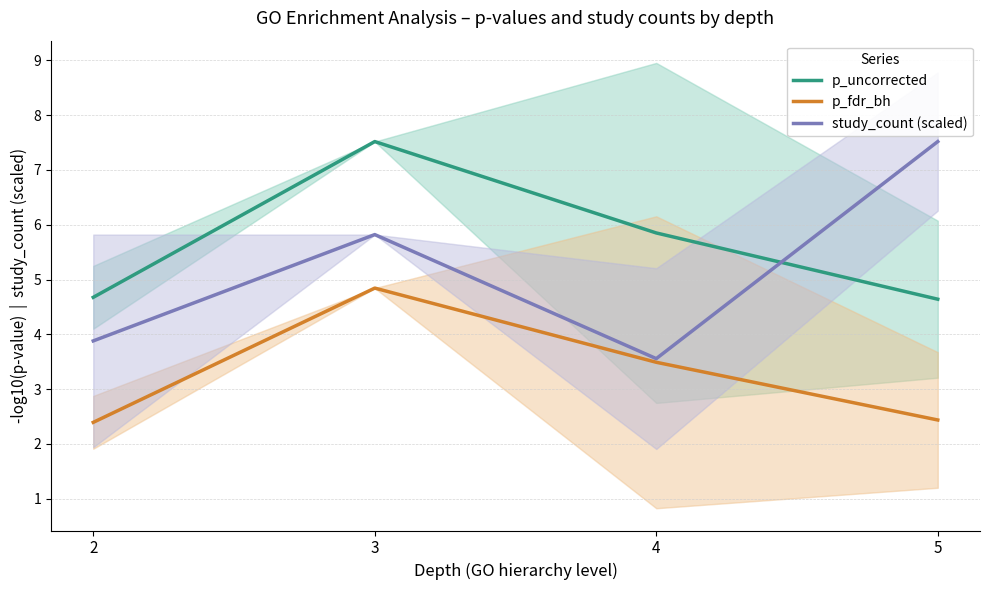

How many p_fdr_bh values are between 2 and 4?

3